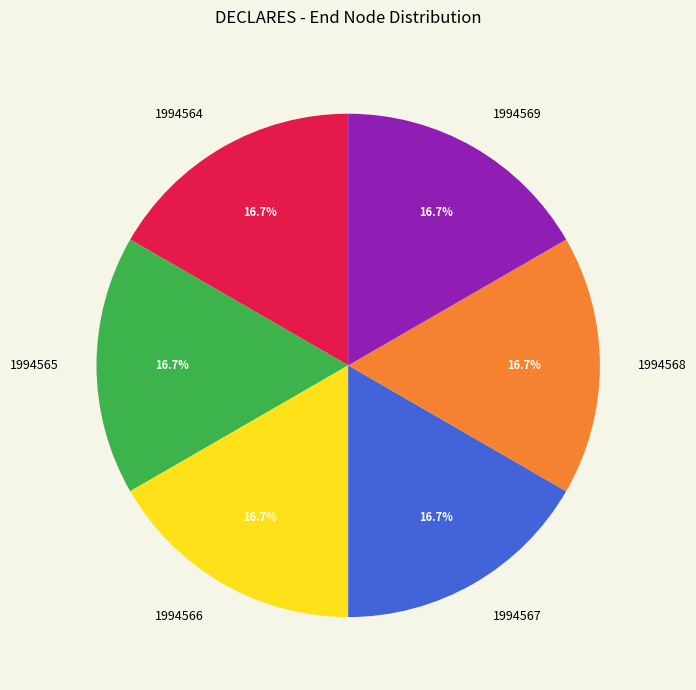

What percentage is NOT represented by 1994567?

83.3%